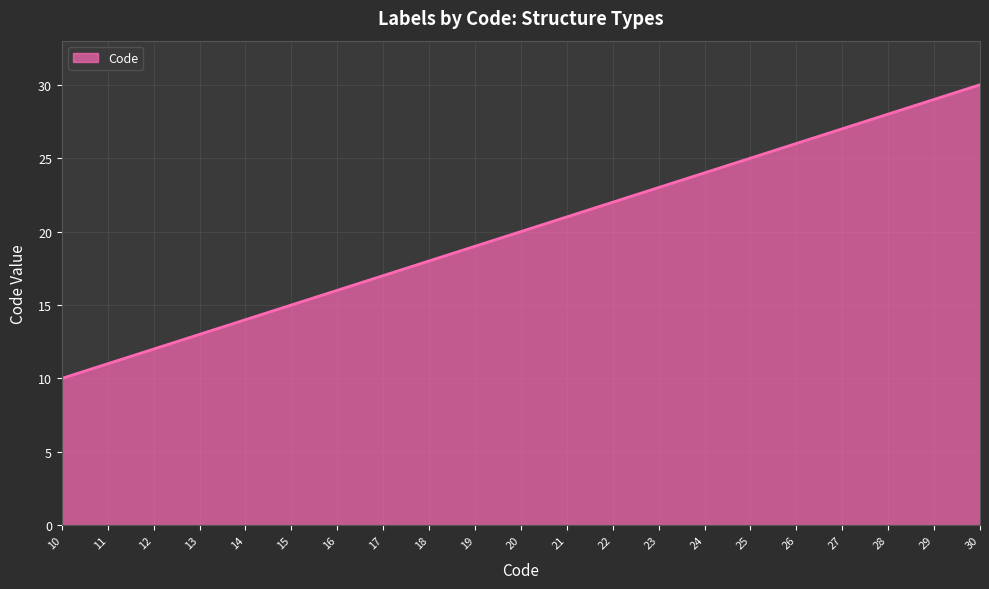

Reading left to right, what are all the values shown in this chart?

10=10	11=11	12=12	13=13	14=14	15=15	16=16	17=17	18=18	19=19	20=20	21=21	22=22	23=23	24=24	25=25	26=26	27=27	28=28	29=29	30=30